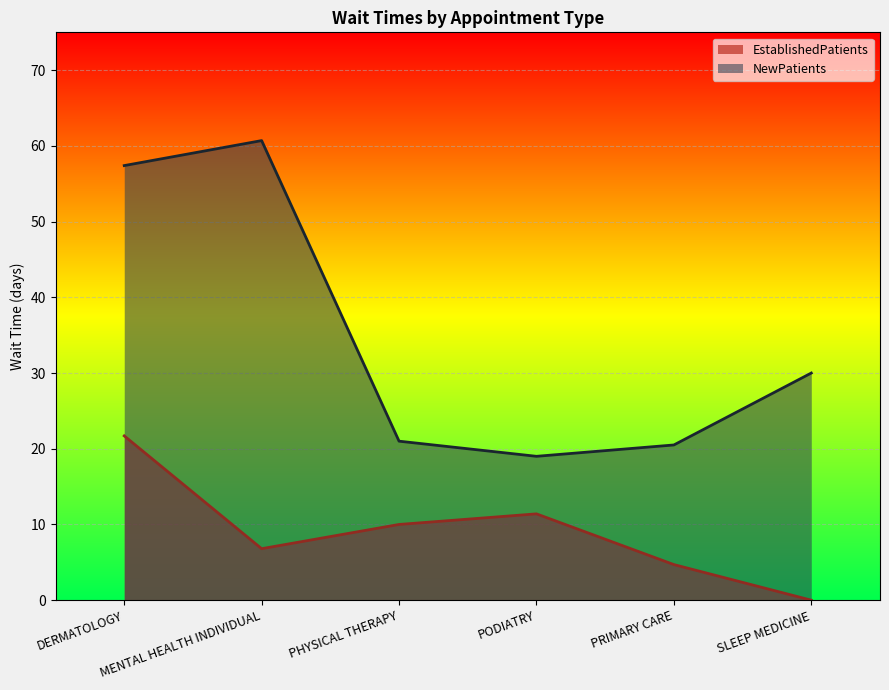

List the series in order of their overall mean, highest first.

NewPatients, EstablishedPatients